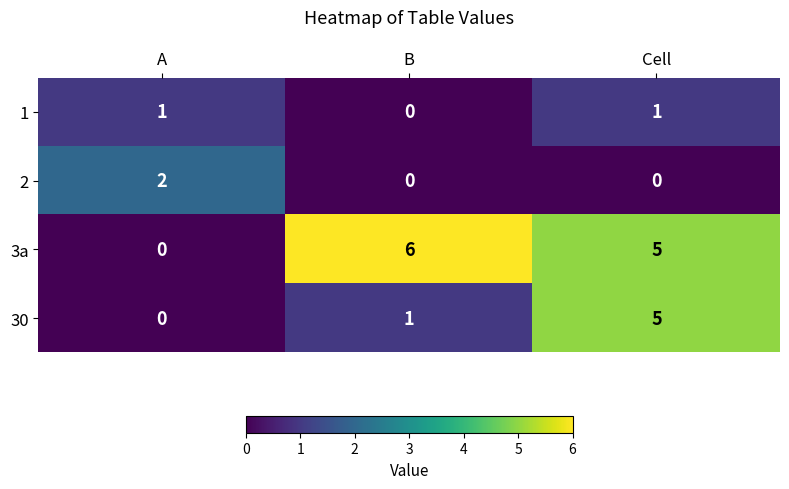

At which label is 1 closest to 0?

B